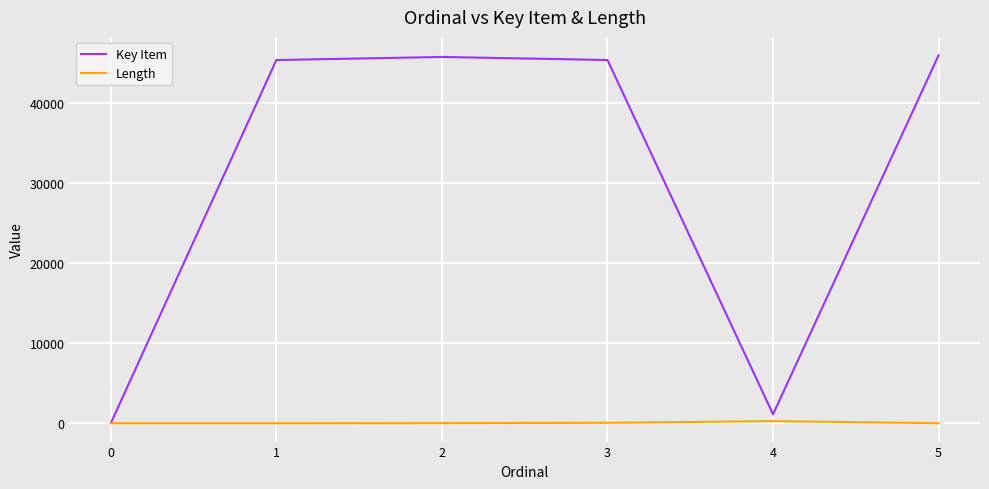

Is it true that Key Item equals 0 at 0?

True